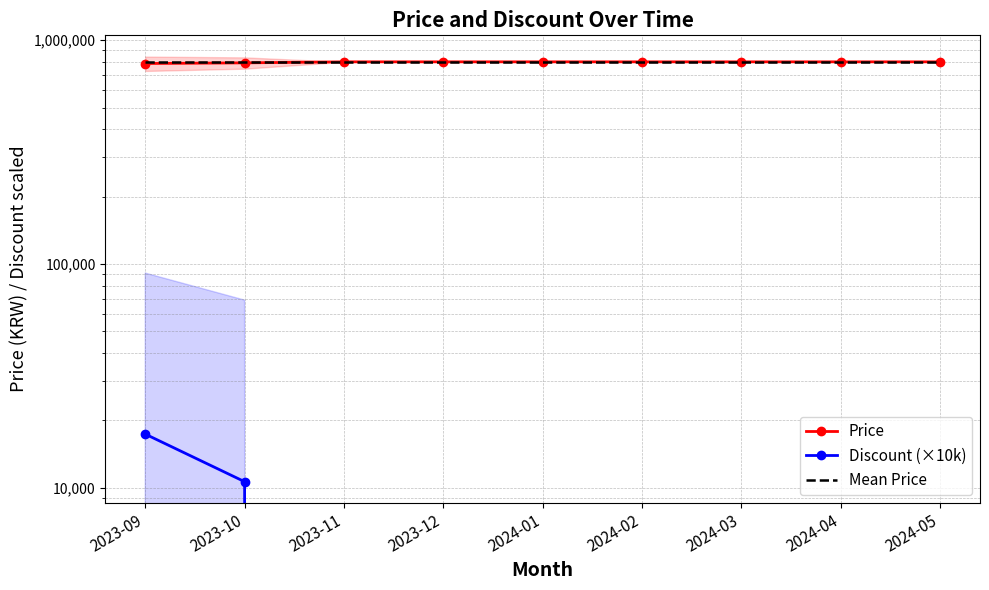

What is the difference between the highest and lowest values at 2024-04?

800000.0